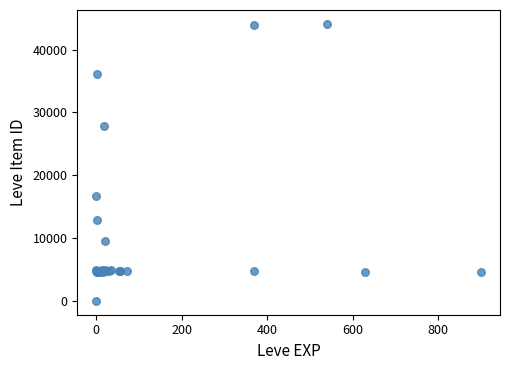

What Y value in the scatter plot is closest to 22050?

16734